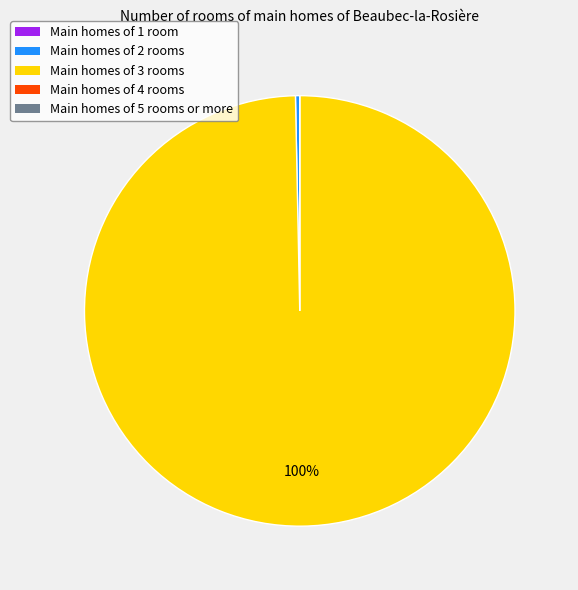

To the nearest percent, what is the average slice percentage?

20%